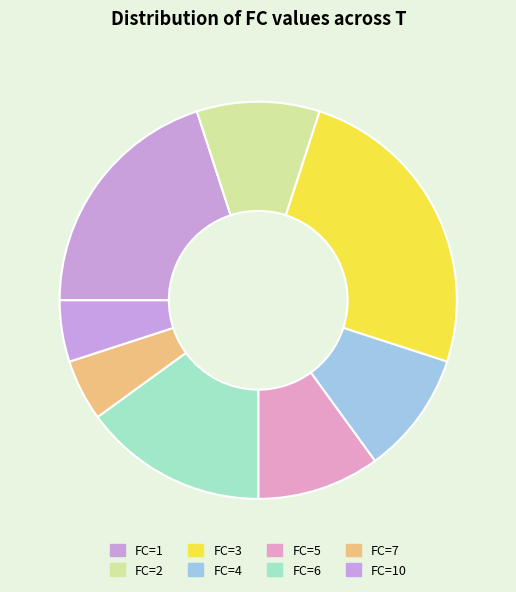

Rank the categories by value from highest to lowest.

3, 1, 6, 2, 4, 5, 7, 10